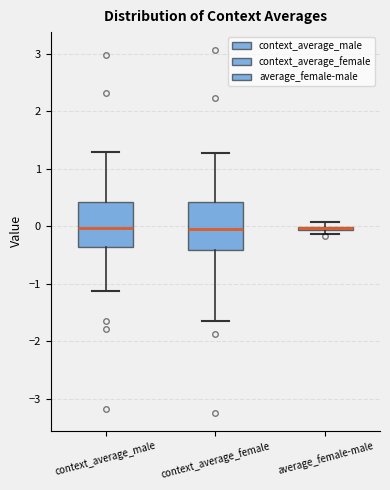

Where does the upper whisker of the box for context_average_female end on the y-axis? The values are not printed on the chart, so give them approximately, as read against the axis.

1.3